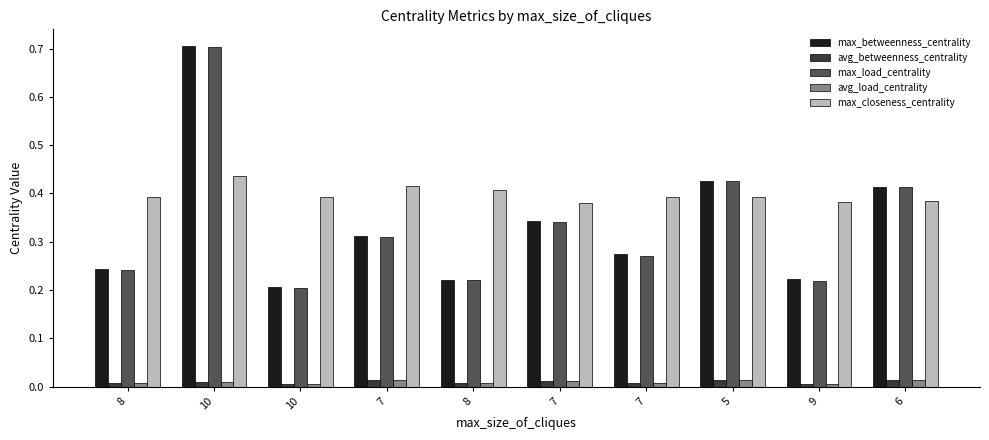

What are all the series names shown in the legend?

max_betweenness_centrality, avg_betweenness_centrality, max_load_centrality, avg_load_centrality, max_closeness_centrality